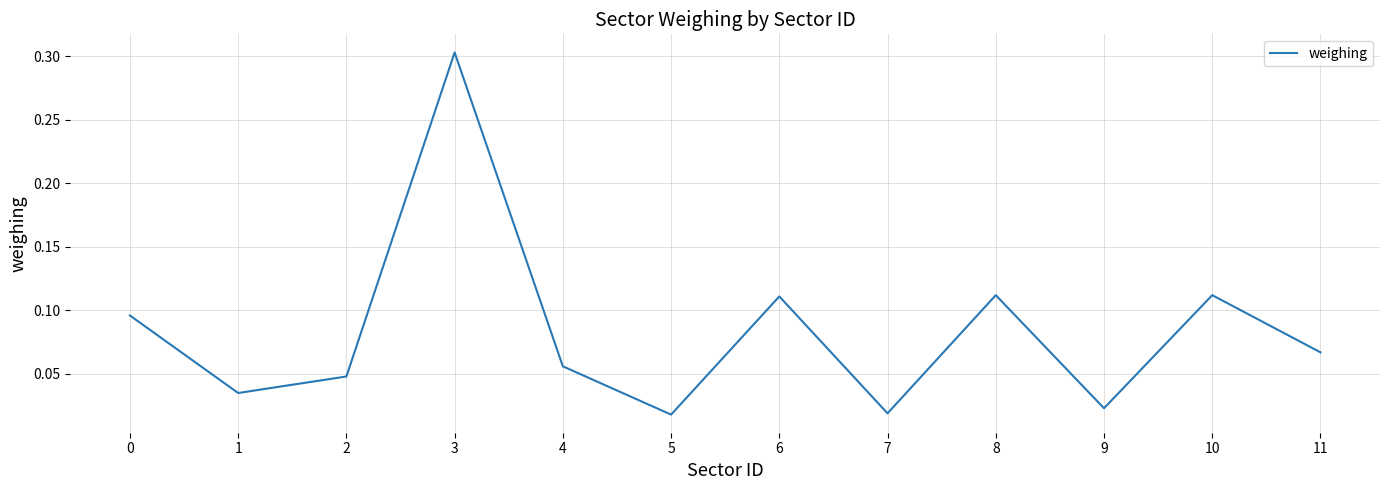

Which has a higher value, 8 or 0?

8